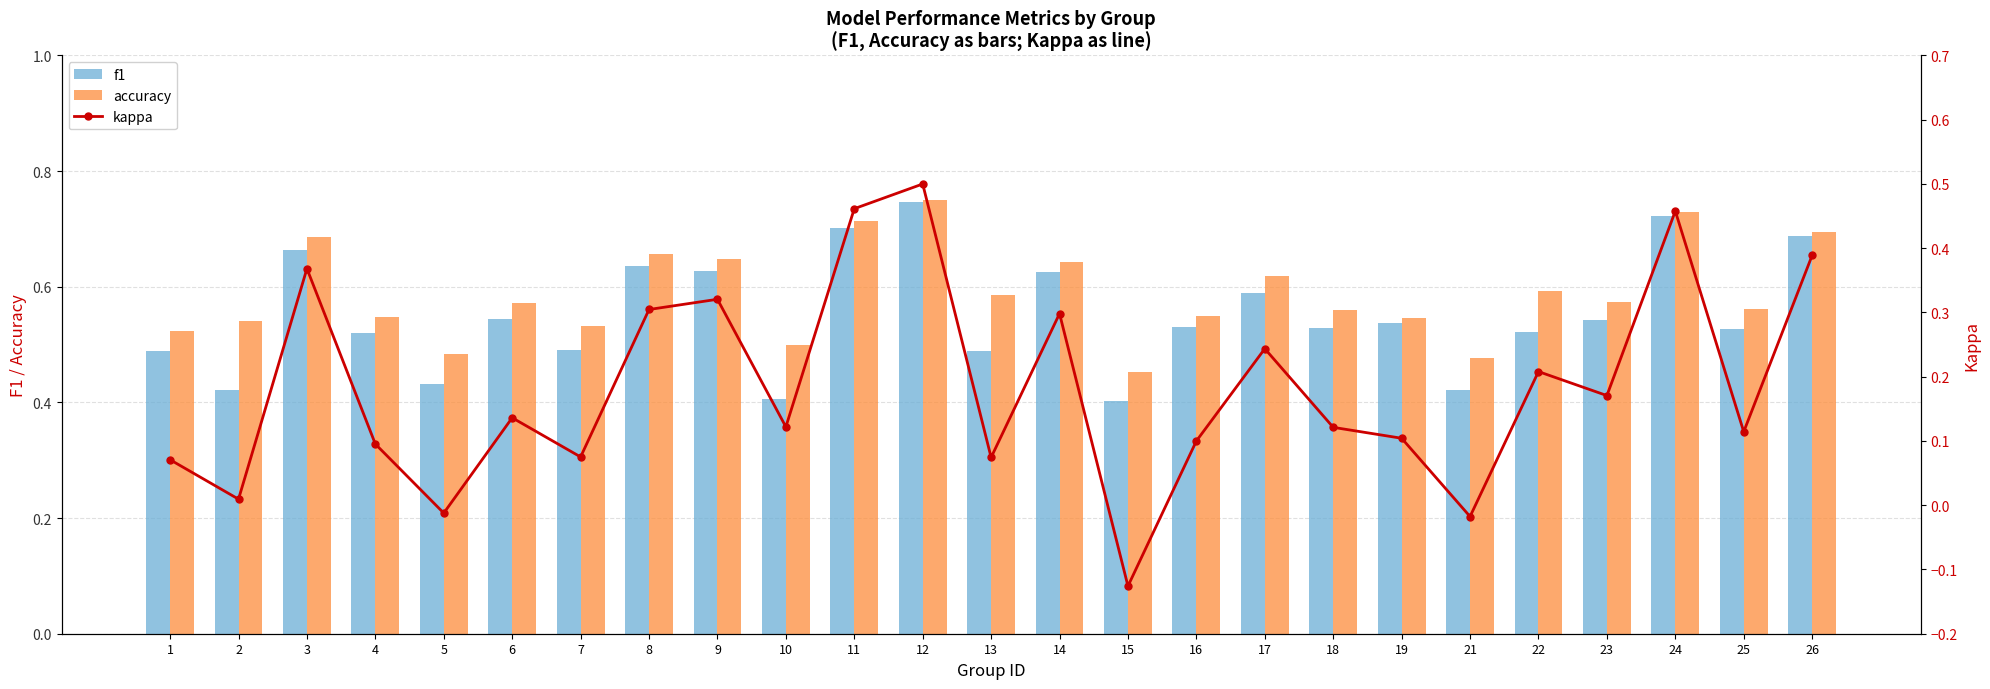

At 12, list the series in order from smallest to largest.

kappa, f1, accuracy